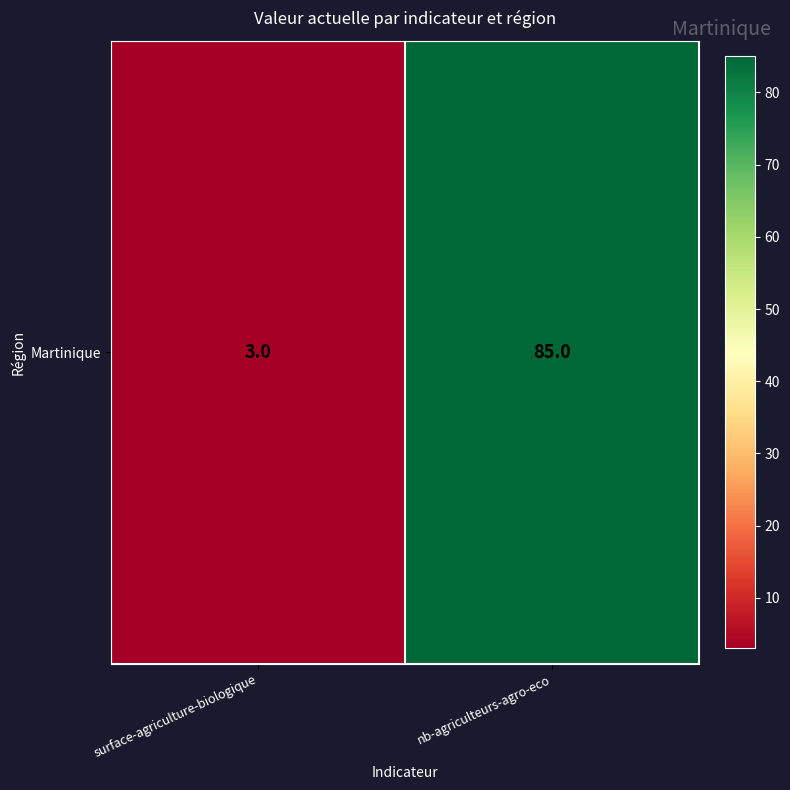

What is the change in value from surface-agriculture-biologique to nb-agriculteurs-agro-eco?

+82